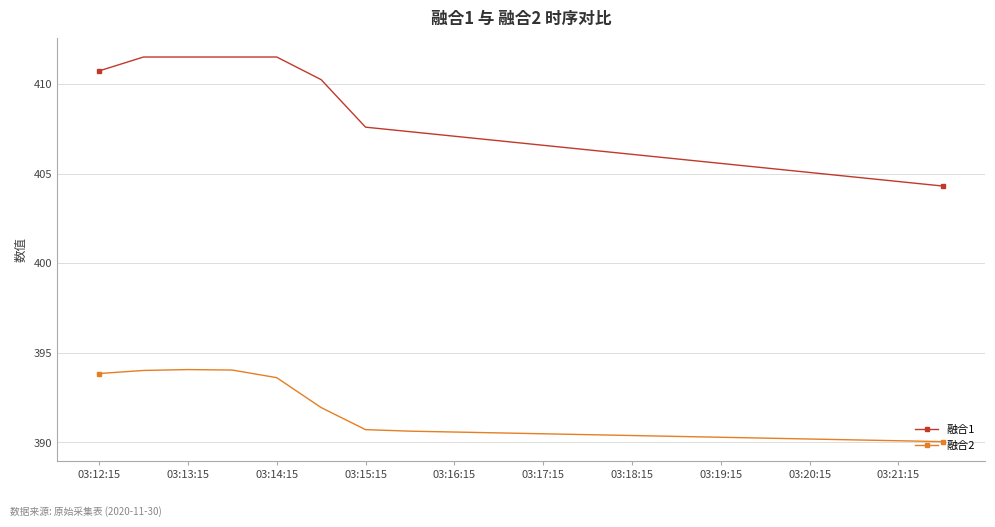

Count the number of data series in this chart.

2